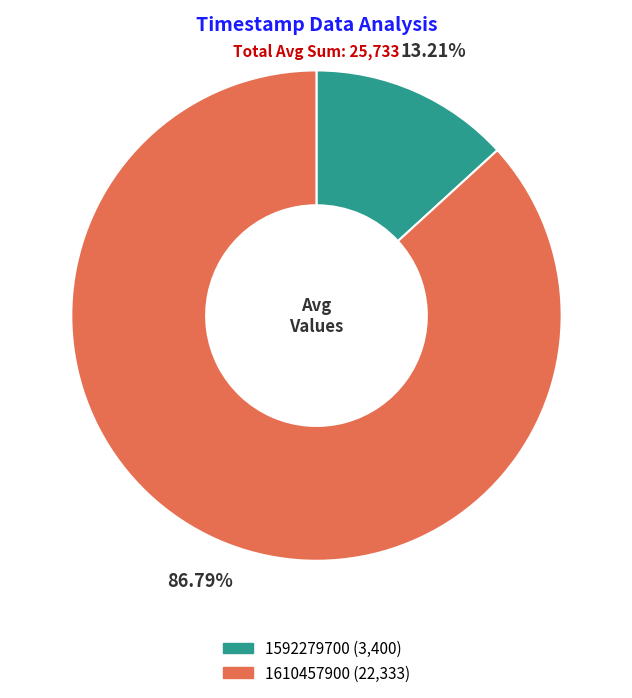

How many slices are in this pie chart?

2